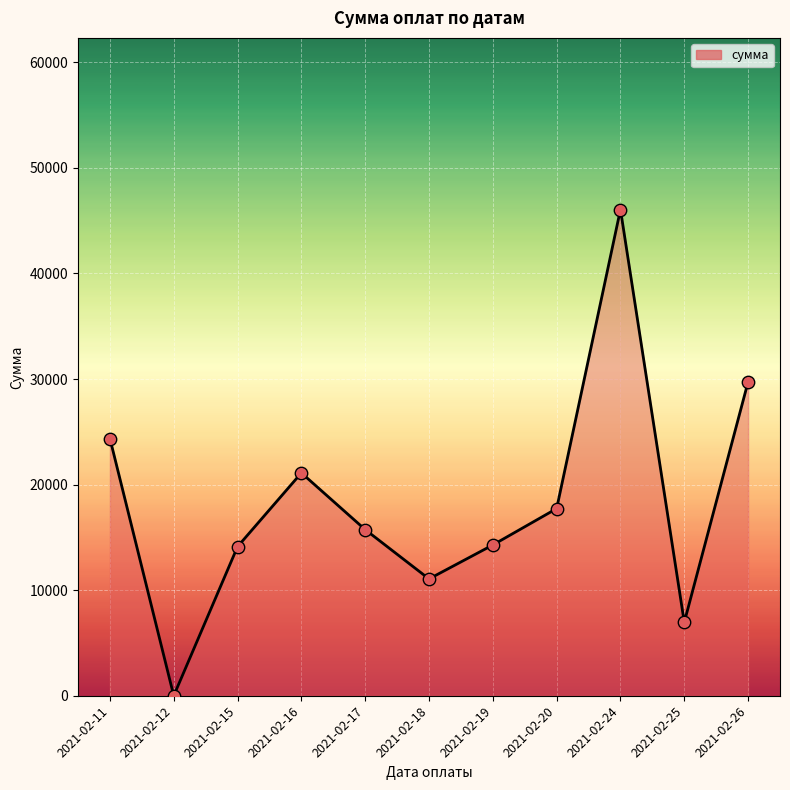

Which has a higher value, 2021-02-12 or 2021-02-16?

2021-02-16